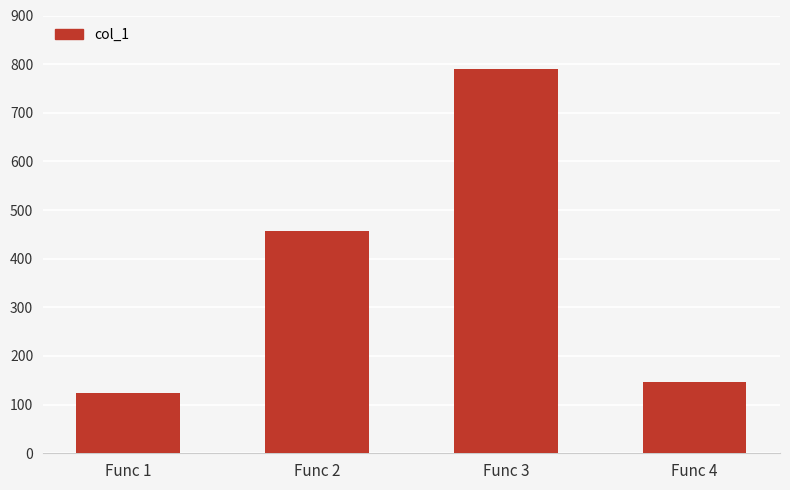

Which has a higher value, Func 3 or Func 2?

Func 3